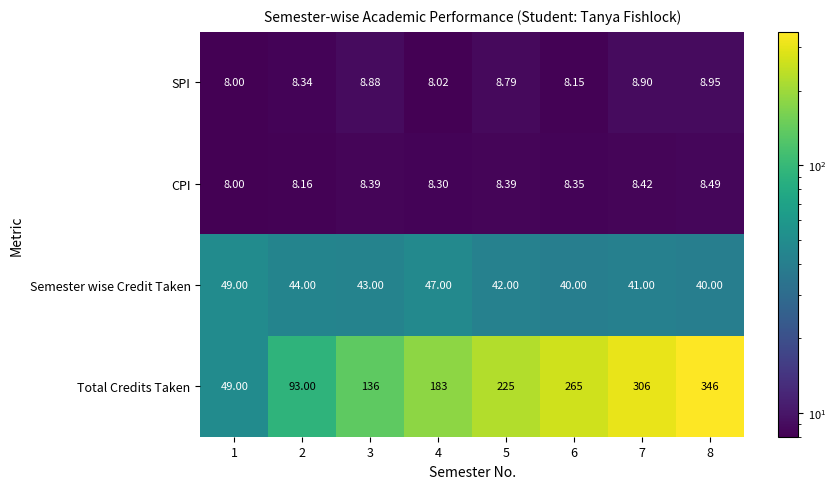

Which series changed the most between 6 and 8?

Total Credits Taken